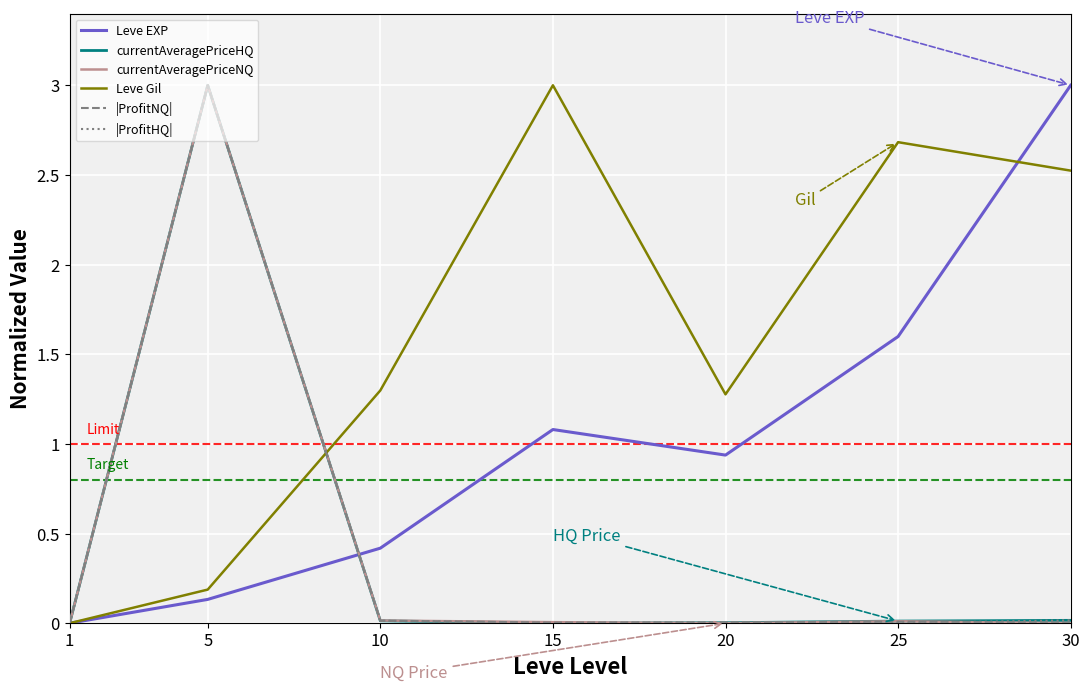

What is the maximum value shown in the chart?

3.0